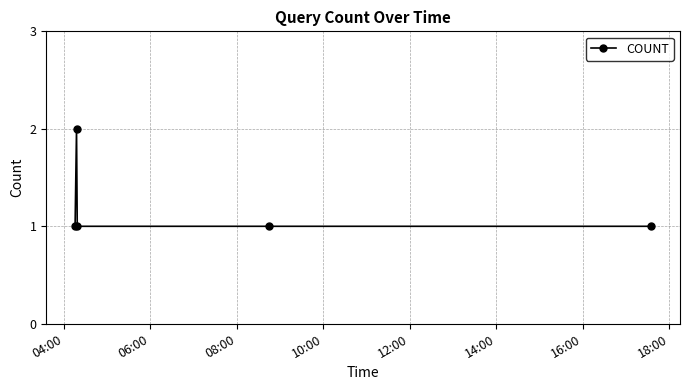

Reading left to right, transcribe all the data shown in this chart.

1	2	1	1	1